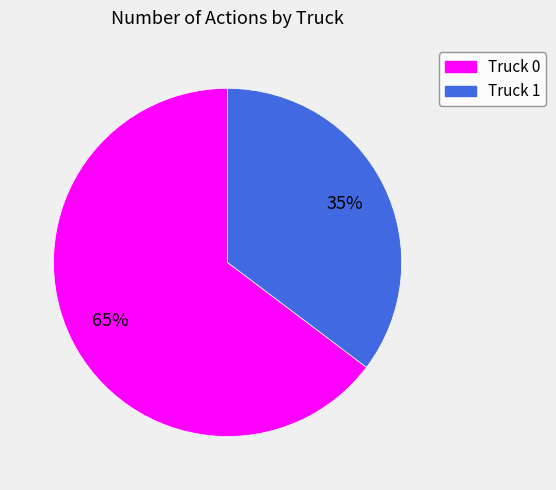

How many slices are in this pie chart?

2